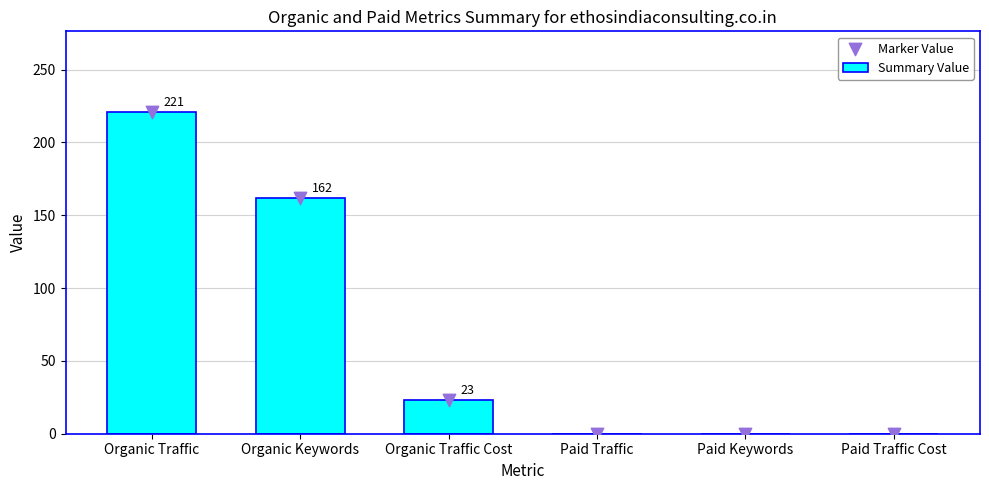

At which category is the sum across all series the highest?

Organic Traffic